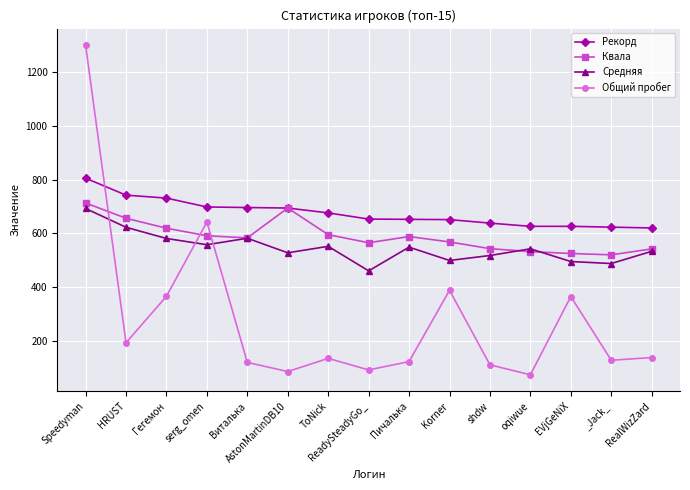

What is the difference between the maximum and minimum values in the Рекорд series?

185.0